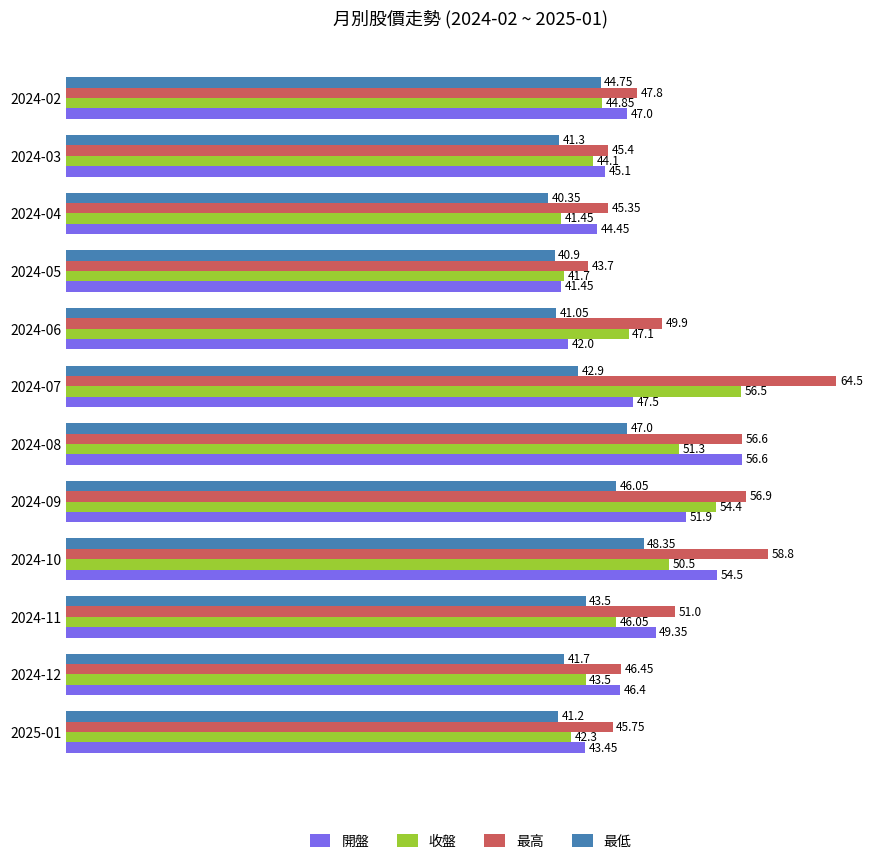

What is the difference between the 收盤 values at 2024-07 and 2024-05?

14.8